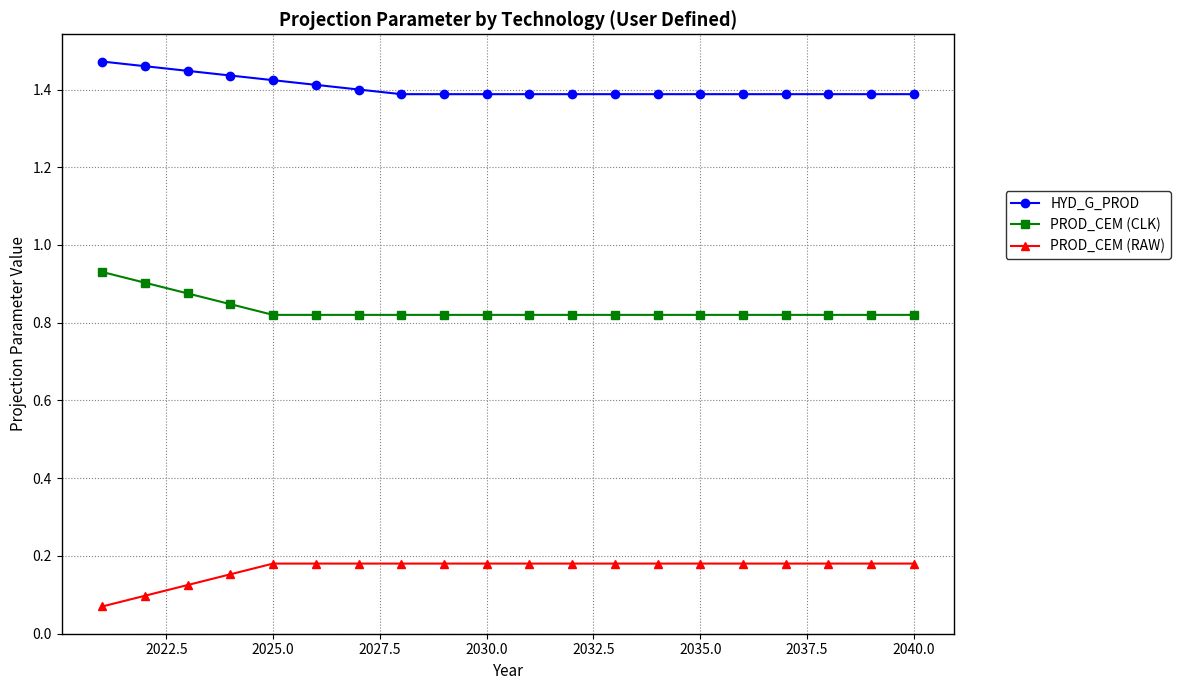

How many HYD_G_PROD values are between 1 and 2?

20